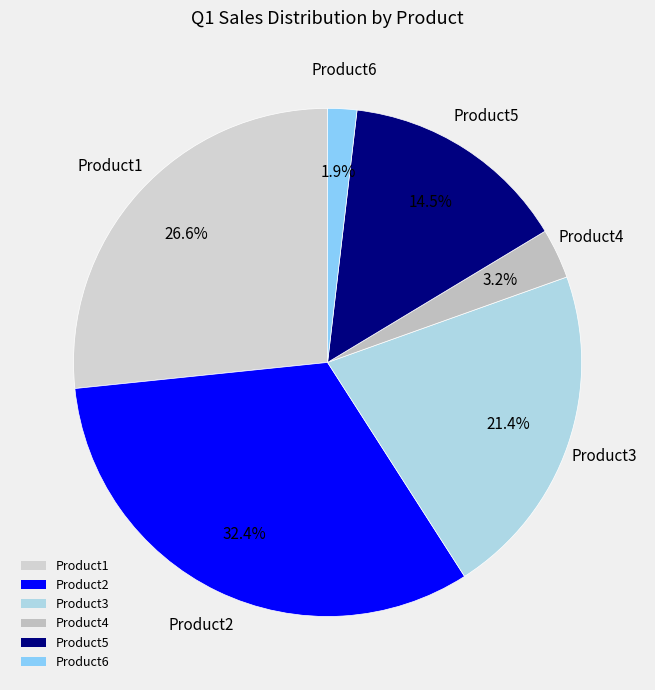

Combined, what portion of the pie is Product3 and Product1?

48.0%